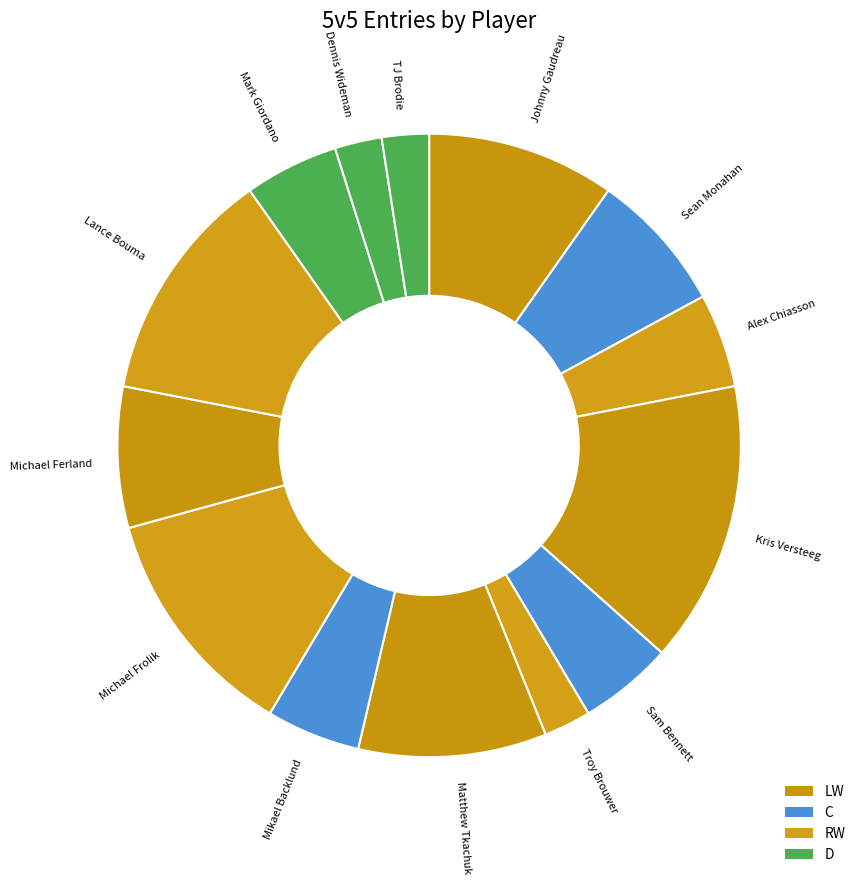

What is the largest slice in the pie chart?

Kris Versteeg